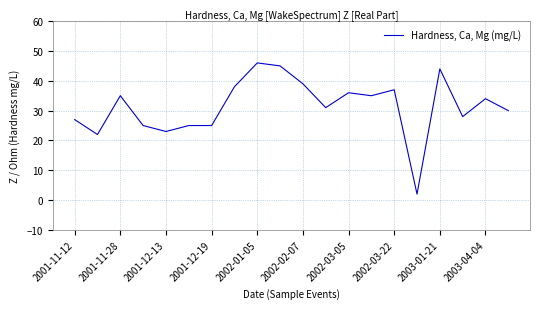

Is this an area chart (filled region under the line)?

No